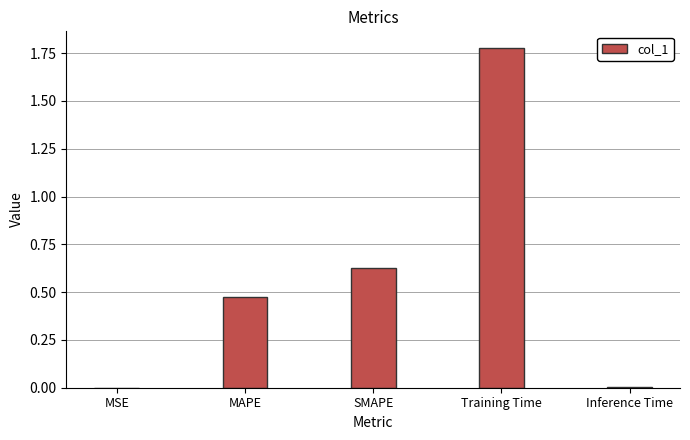

What is the change in value from MAPE to Training Time?

+1.3